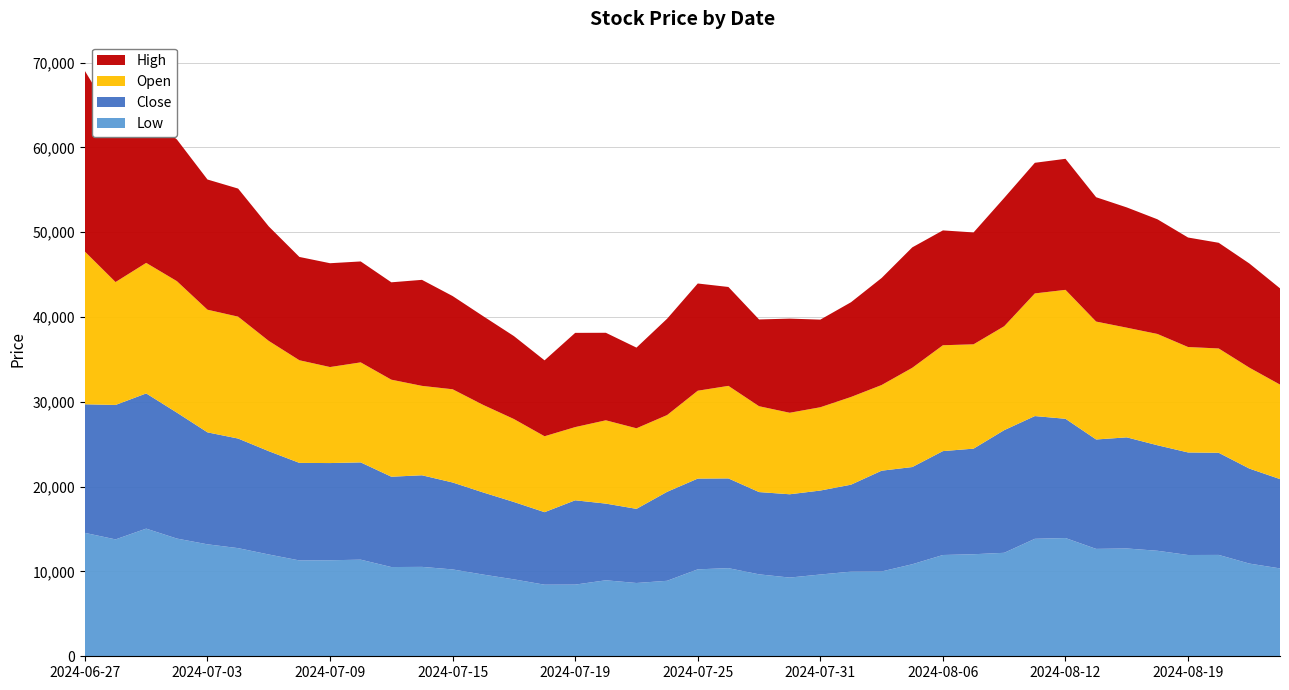

Reading left to right, what are all the values shown in this chart?

Low: 2024-06-27=14550	2024-06-28=13780	2024-07-01=15050	2024-07-02=13880	2024-07-03=13200	2024-07-04=12750	2024-07-05=12000	2024-07-08=11300	2024-07-09=11320	2024-07-10=11390	2024-07-11=10520	2024-07-12=10540	2024-07-15=10240	2024-07-16=9630	2024-07-17=9070	2024-07-18=8440	2024-07-19=8450	2024-07-22=8960	2024-07-23=8640	2024-07-24=8900	2024-07-25=10250	2024-07-26=10390	2024-07-29=9660	2024-07-30=9280	2024-07-31=9640	2024-08-01=9980	2024-08-02=10000	2024-08-05=10850	2024-08-06=11940	2024-08-07=12030	2024-08-08=12200	2024-08-09=13850	2024-08-12=13940	2024-08-13=12660	2024-08-14=12710	2024-08-16=12440	2024-08-19=11940	2024-08-20=11950	2024-08-21=10930	2024-08-22=10360
Close: 2024-06-27=15160	2024-06-28=15850	2024-07-01=15940	2024-07-02=14850	2024-07-03=13200	2024-07-04=12920	2024-07-05=12180	2024-07-08=11500	2024-07-09=11460	2024-07-10=11470	2024-07-11=10650	2024-07-12=10800	2024-07-15=10250	2024-07-16=9680	2024-07-17=9120	2024-07-18=8550	2024-07-19=9940	2024-07-22=9040	2024-07-23=8740	2024-07-24=10490	2024-07-25=10700	2024-07-26=10580	2024-07-29=9700	2024-07-30=9820	2024-07-31=9900	2024-08-01=10250	2024-08-02=11880	2024-08-05=11460	2024-08-06=12250	2024-08-07=12450	2024-08-08=14460	2024-08-09=14470	2024-08-12=14060	2024-08-13=12900	2024-08-14=13100	2024-08-16=12440	2024-08-19=12090	2024-08-20=12040	2024-08-21=11200	2024-08-22=10530
Open: 2024-06-27=18000	2024-06-28=14490	2024-07-01=15390	2024-07-02=15500	2024-07-03=14460	2024-07-04=14370	2024-07-05=13000	2024-07-08=12100	2024-07-09=11320	2024-07-10=11790	2024-07-11=11440	2024-07-12=10540	2024-07-15=10990	2024-07-16=10320	2024-07-17=9780	2024-07-18=8950	2024-07-19=8630	2024-07-22=9820	2024-07-23=9500	2024-07-24=9050	2024-07-25=10360	2024-07-26=10910	2024-07-29=10120	2024-07-30=9610	2024-07-31=9820	2024-08-01=10340	2024-08-02=10100	2024-08-05=11700	2024-08-06=12480	2024-08-07=12300	2024-08-08=12250	2024-08-09=14460	2024-08-12=15200	2024-08-13=13900	2024-08-14=12930	2024-08-16=13120	2024-08-19=12430	2024-08-20=12300	2024-08-21=11900	2024-08-22=11140
High: 2024-06-27=21300	2024-06-28=18940	2024-07-01=17430	2024-07-02=16710	2024-07-03=15350	2024-07-04=15100	2024-07-05=13500	2024-07-08=12180	2024-07-09=12240	2024-07-10=11900	2024-07-11=11480	2024-07-12=12500	2024-07-15=10990	2024-07-16=10460	2024-07-17=9780	2024-07-18=8950	2024-07-19=11110	2024-07-22=10320	2024-07-23=9510	2024-07-24=11360	2024-07-25=12640	2024-07-26=11660	2024-07-29=10230	2024-07-30=11100	2024-07-31=10330	2024-08-01=11170	2024-08-02=12620	2024-08-05=14200	2024-08-06=13540	2024-08-07=13190	2024-08-08=15130	2024-08-09=15400	2024-08-12=15450	2024-08-13=14660	2024-08-14=14180	2024-08-16=13520	2024-08-19=12910	2024-08-20=12460	2024-08-21=12280	2024-08-22=11350